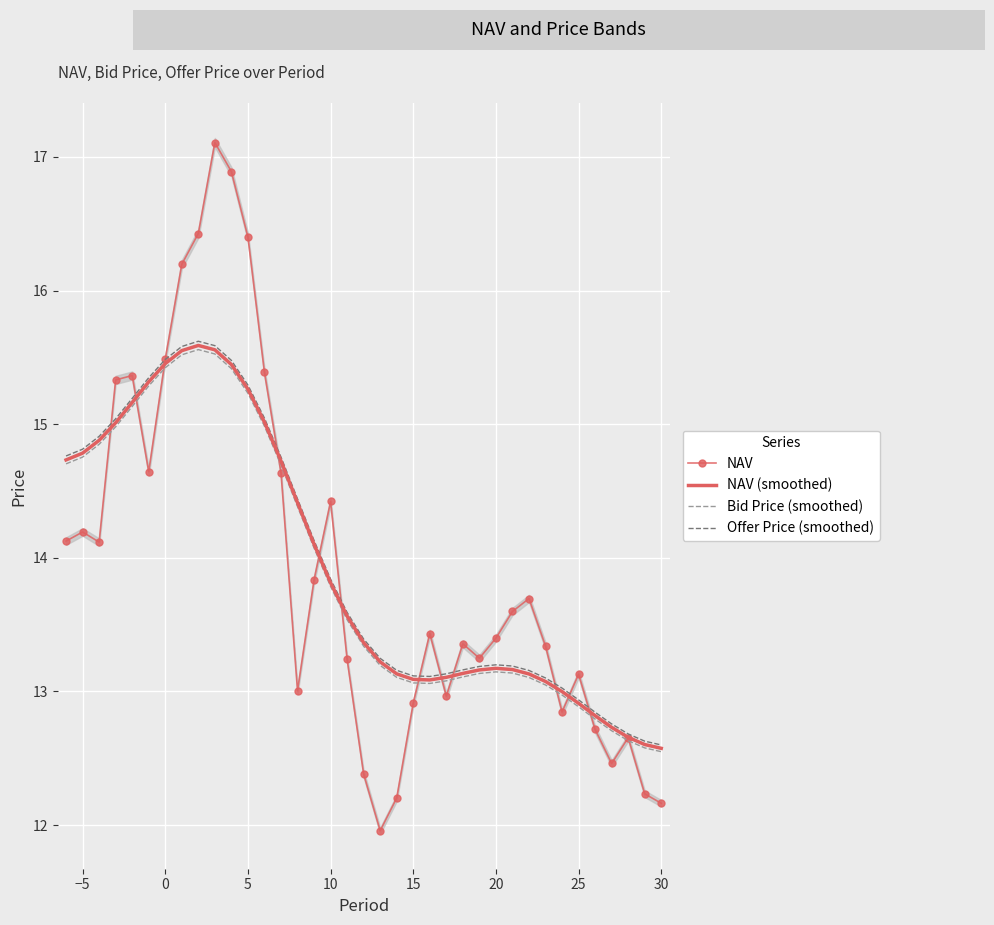

What is the lowest value of the NAV (smoothed) series?

12.6